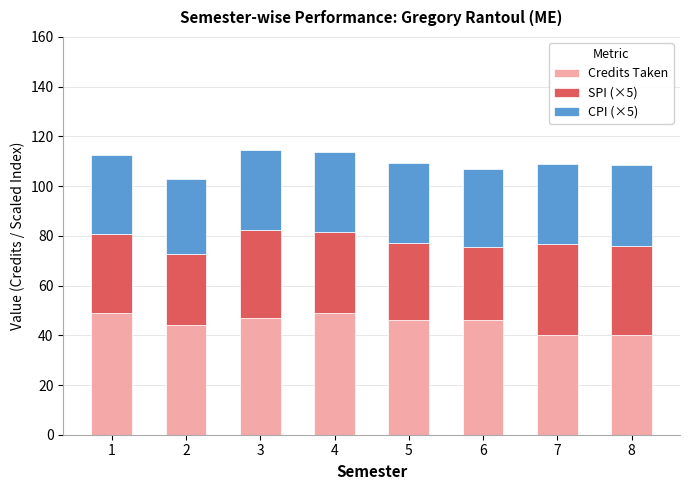

How many categories are shown in the chart?

8